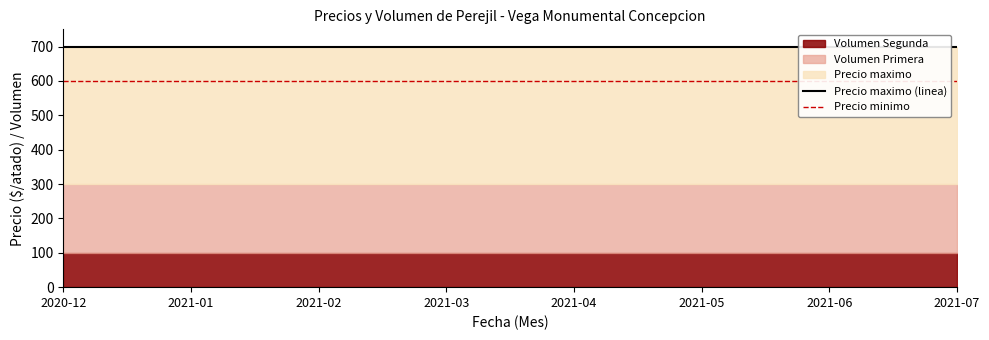

What is the label of the 4th point from the right?

2021-04